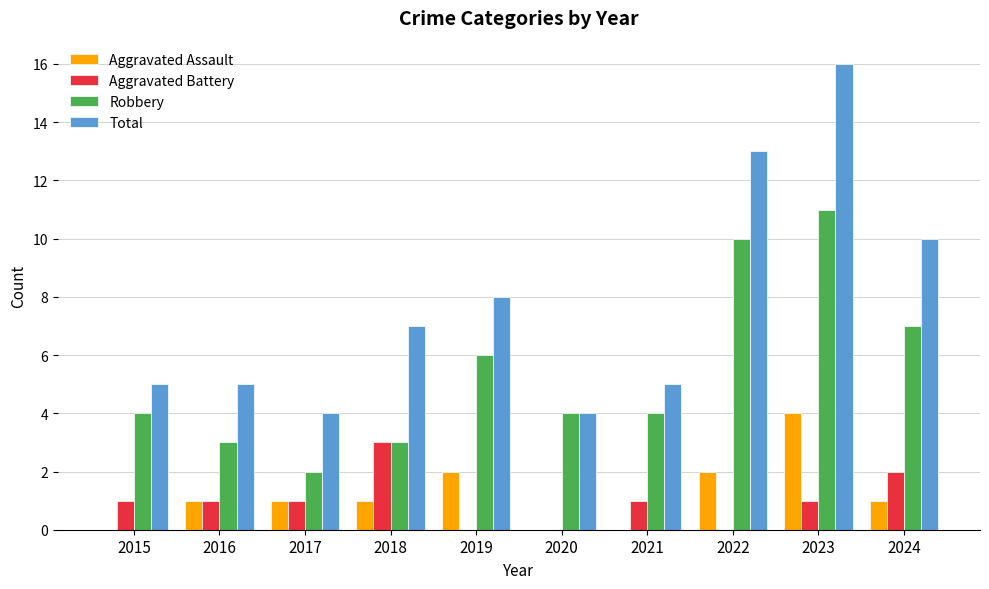

Does the chart contain stacked bars?

No